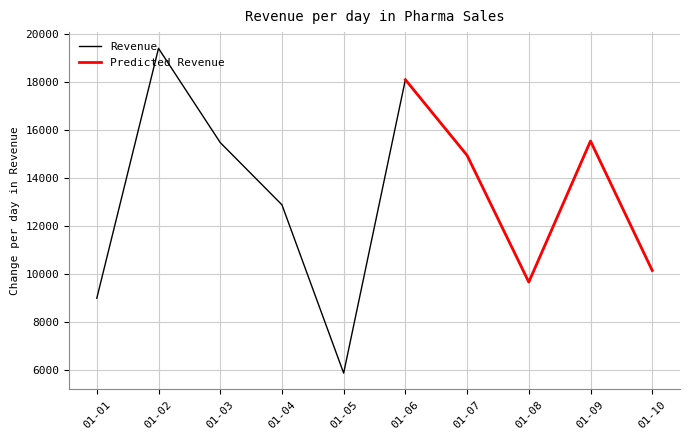

Which category has the lowest value in the Revenue series?

01-05